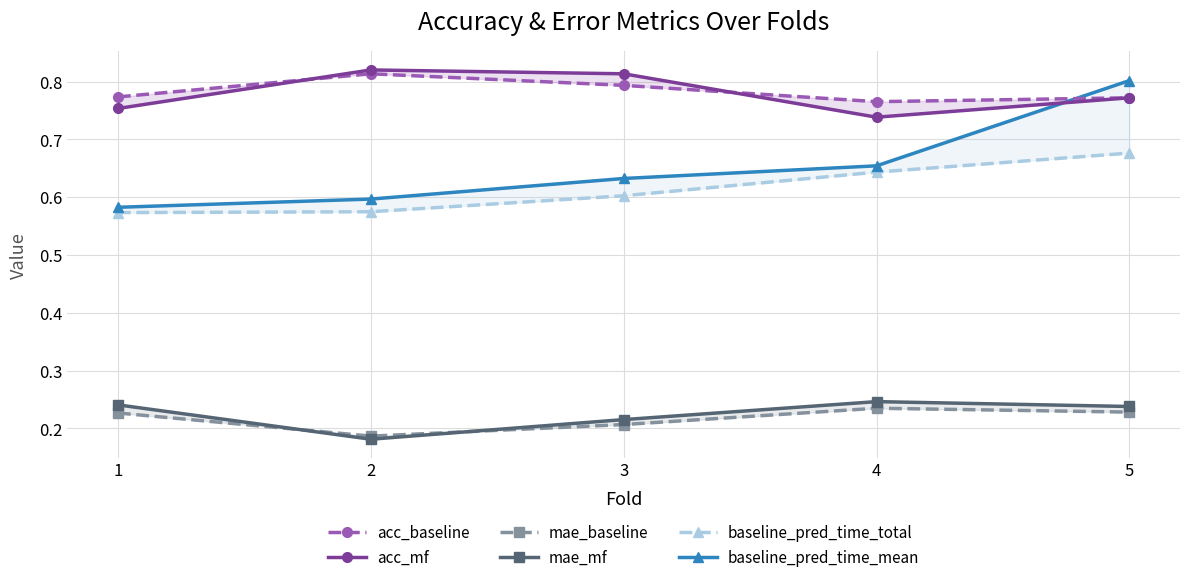

Is it true that acc_baseline equals 0.8 at 3?

True